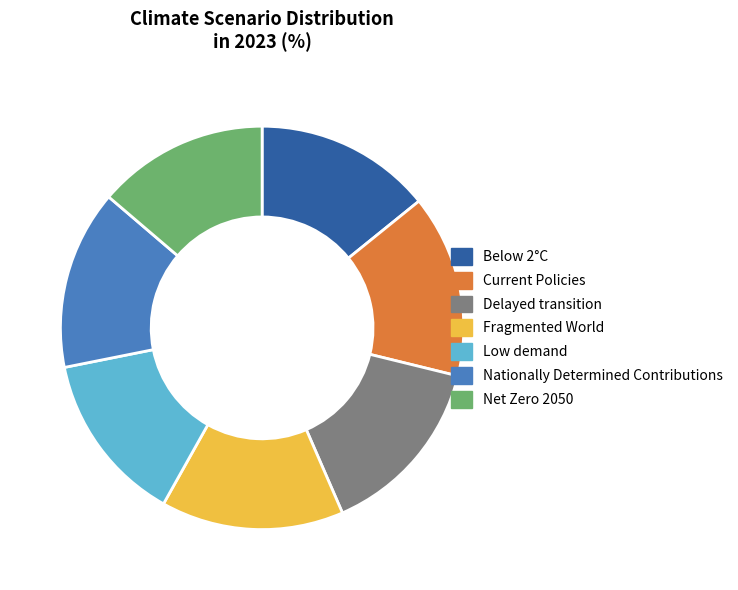

Is it true that Nationally Determined Contributions is 8% of the pie?

False